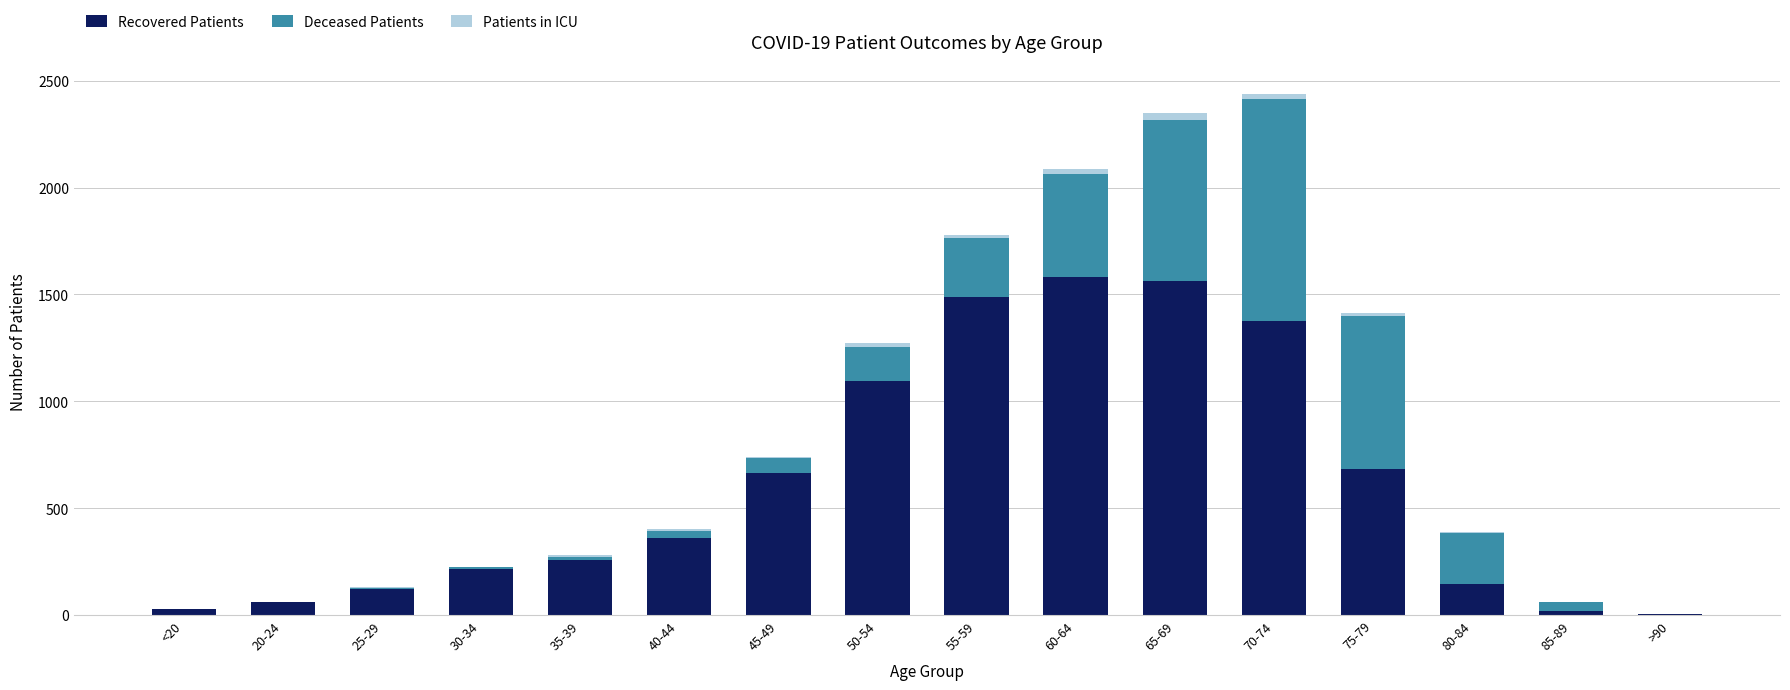

At which label is Recovered Patients closest to 791?

75-79